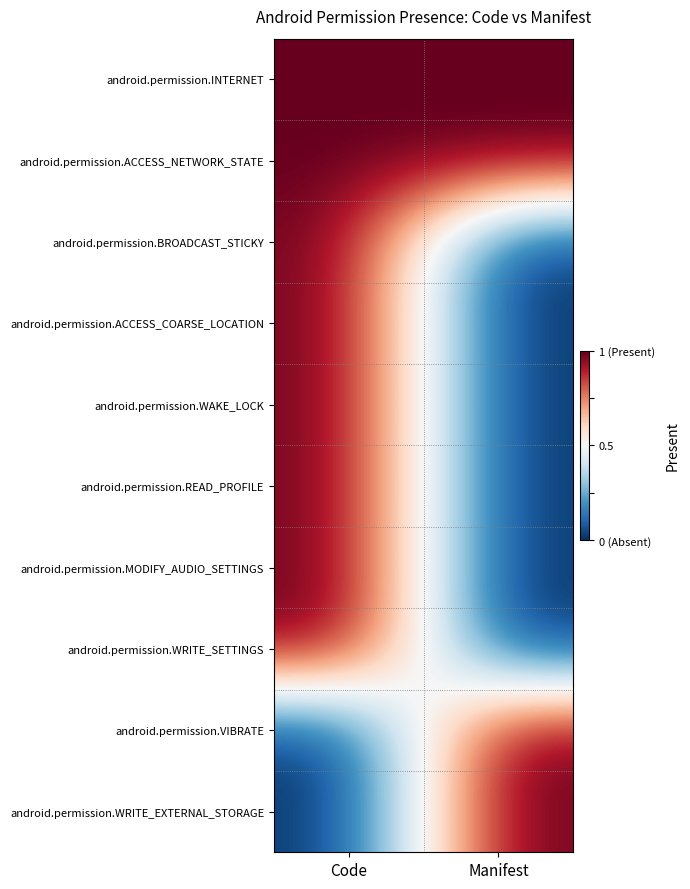

Count the number of categories in the chart.

2